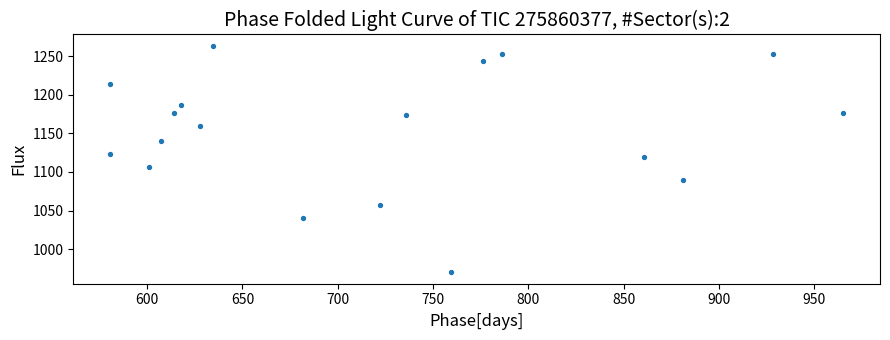

What is the range of X values (max minus min)?

384.8